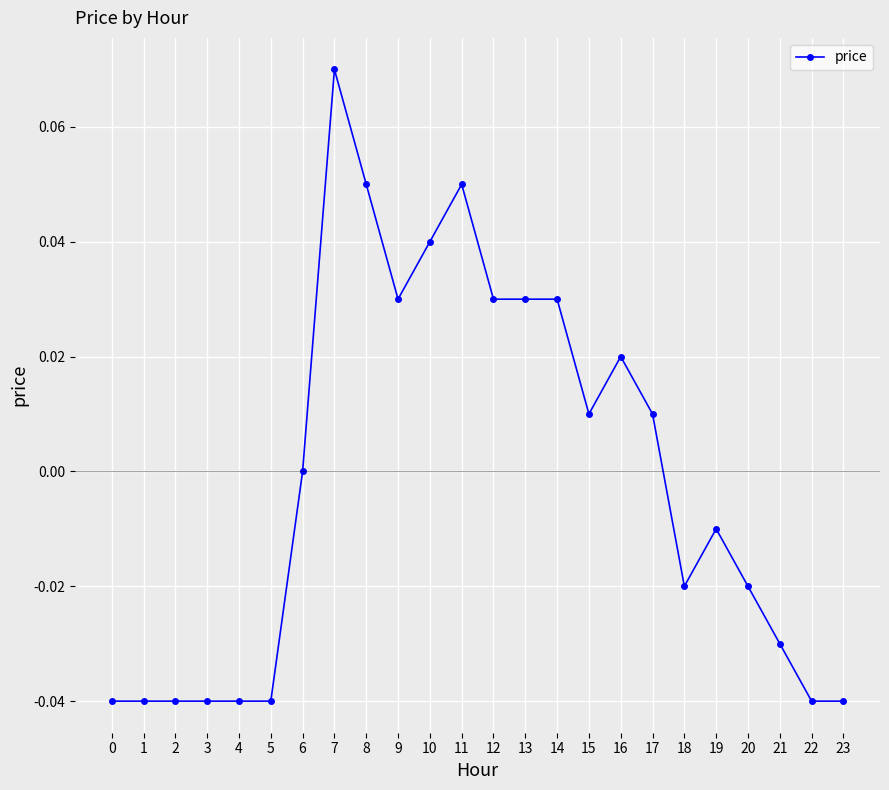

Where is the data nearest to the value 0?

6